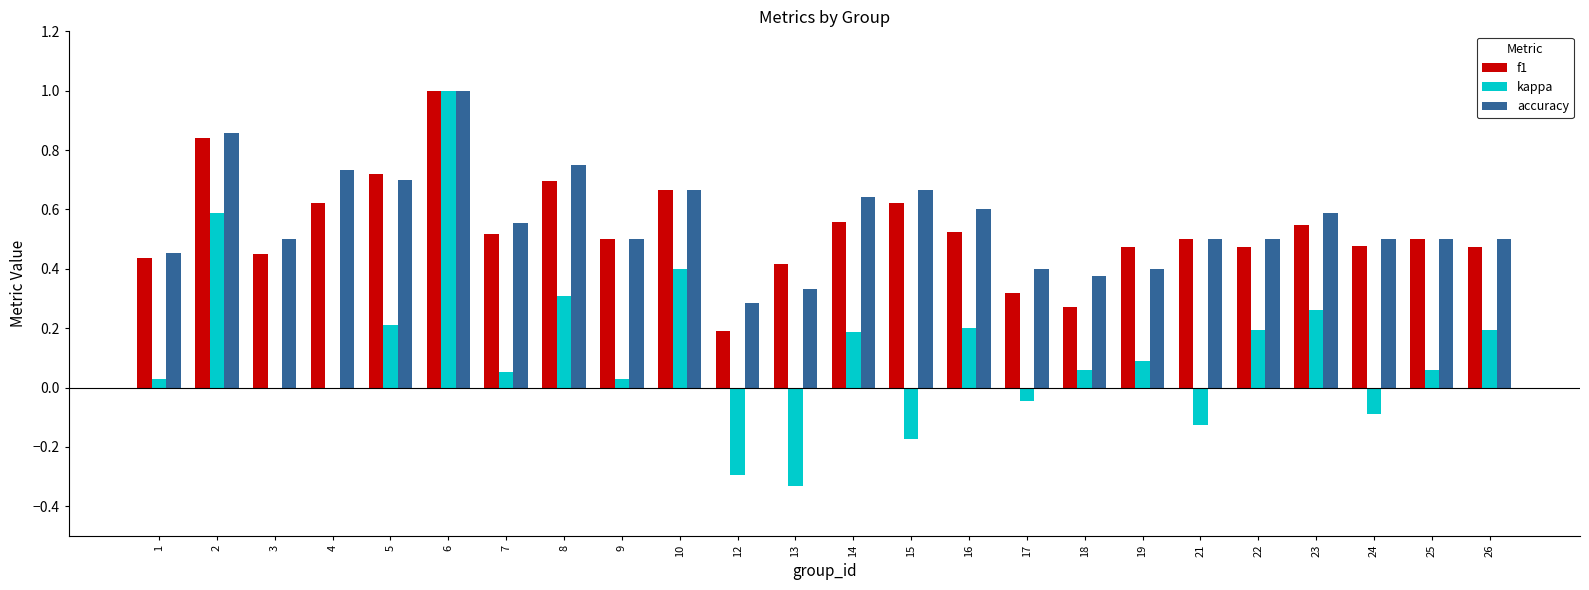

Is it true that kappa equals -0.2 at 13?

False